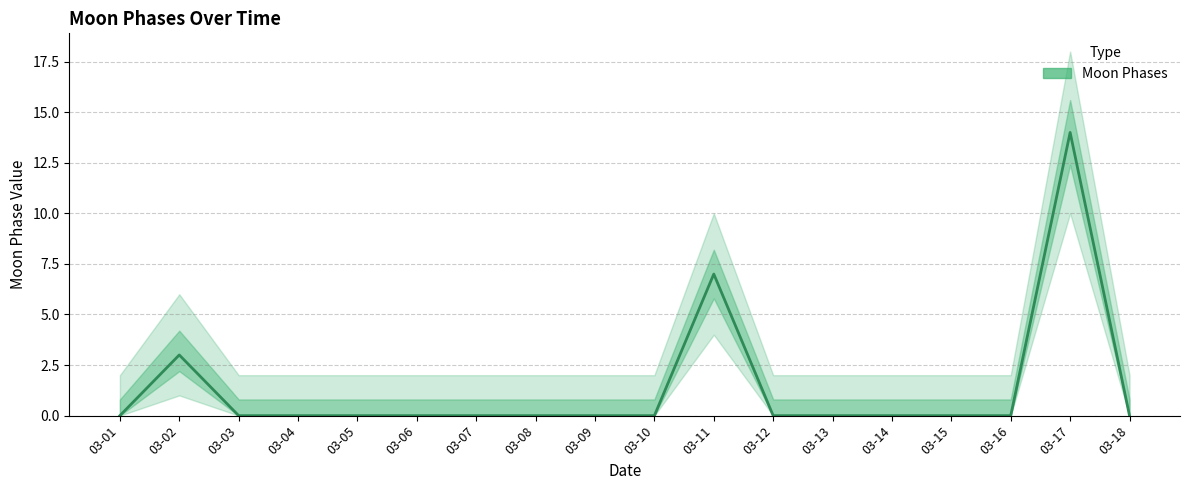

Read the value at 03-11.

7